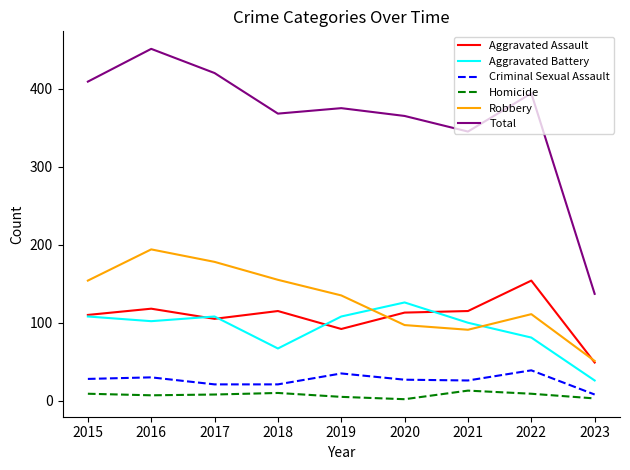

True or false: Aggravated Assault and Robbery cross at least once.

True